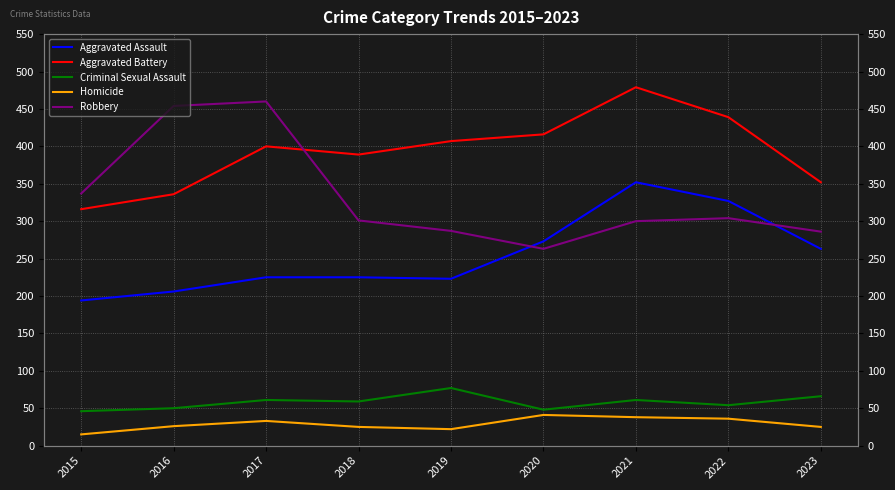

Rank the categories by Aggravated Battery value from lowest to highest.

2015, 2016, 2023, 2018, 2017, 2019, 2020, 2022, 2021